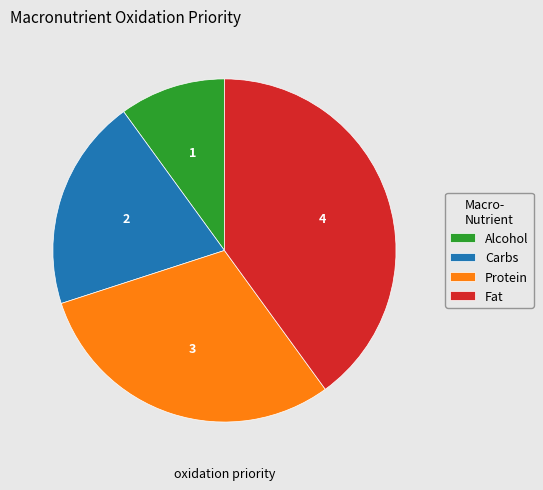

Is it true that Fat is 52% of the pie?

False